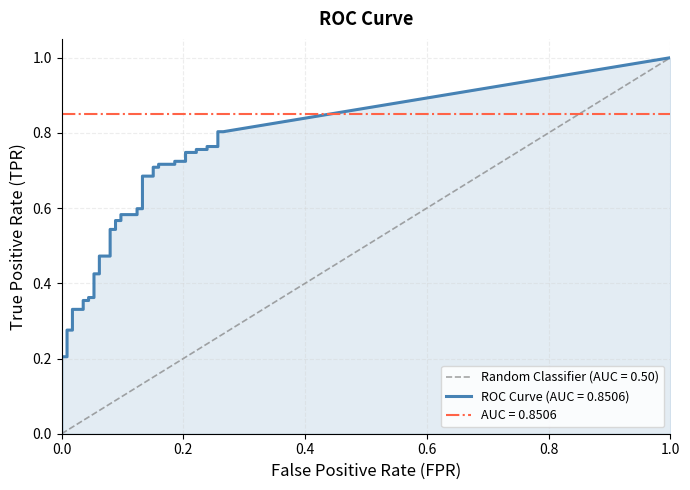

Reading left to right, what are all the values shown in this chart?

tpr: 0.0	0.0	0.2	0.2	0.3	0.3	0.3	0.3	0.4	0.4	0.4	0.4	0.4	0.4	0.5	0.5	0.5	0.5	0.6	0.6	0.6	0.6	0.6	0.6	0.7	0.7	0.7	0.7	0.7	0.7	0.7	0.7	0.7	0.7	0.8	0.8	0.8	0.8	0.8	0.8
roc_auc: 0.9	0.9	0.9	0.9	0.9	0.9	0.9	0.9	0.9	0.9	0.9	0.9	0.9	0.9	0.9	0.9	0.9	0.9	0.9	0.9	0.9	0.9	0.9	0.9	0.9	0.9	0.9	0.9	0.9	0.9	0.9	0.9	0.9	0.9	0.9	0.9	0.9	0.9	0.9	0.9